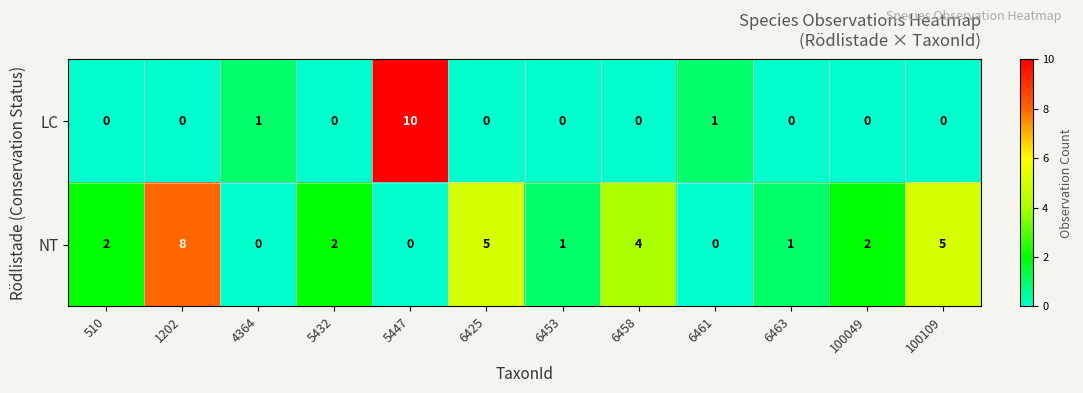

Reading left to right, what are all the values shown in this chart?

LC: 510=0	1202=0	4364=1	5432=0	5447=10	6425=0	6453=0	6458=0	6461=1	6463=0	100049=0	100109=0
NT: 510=2	1202=8	4364=0	5432=2	5447=0	6425=5	6453=1	6458=4	6461=0	6463=1	100049=2	100109=5